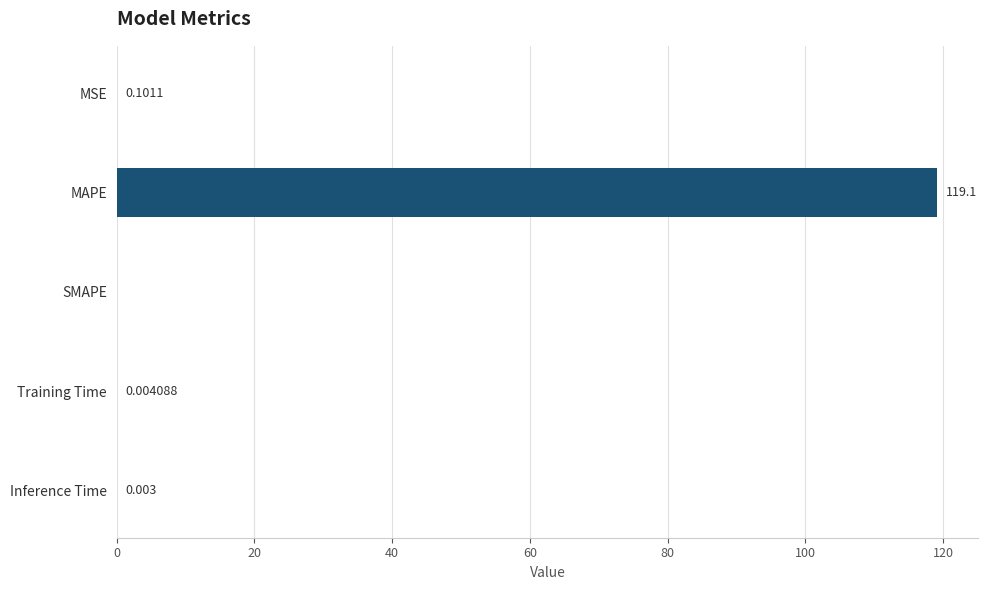

Which has a higher value, MAPE or Inference Time?

MAPE